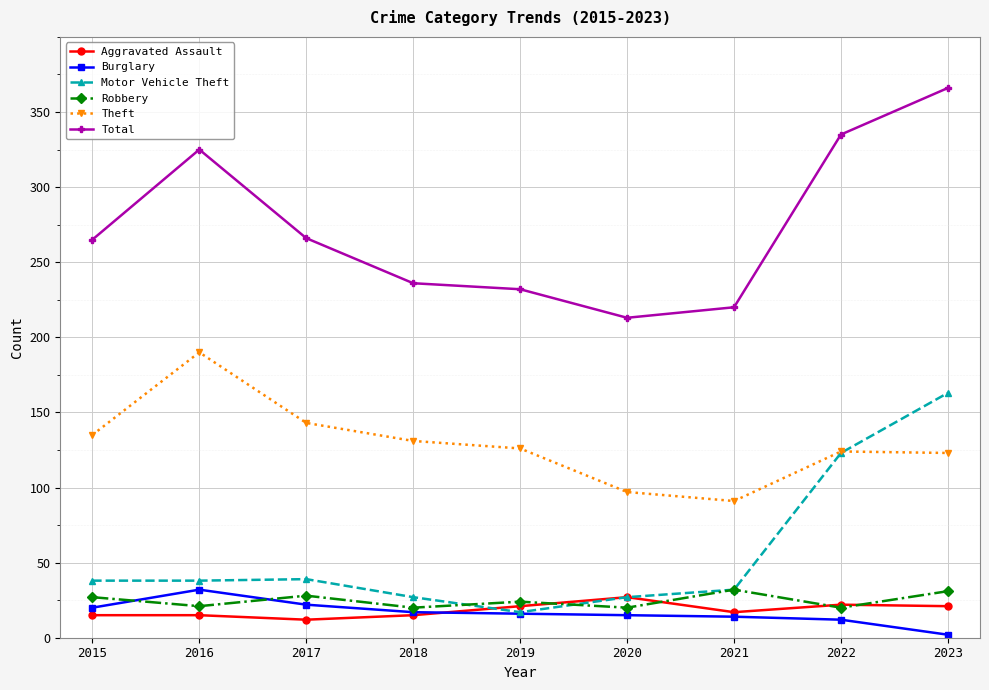

What are all the series names shown in the legend?

Aggravated Assault, Burglary, Motor Vehicle Theft, Robbery, Theft, Total